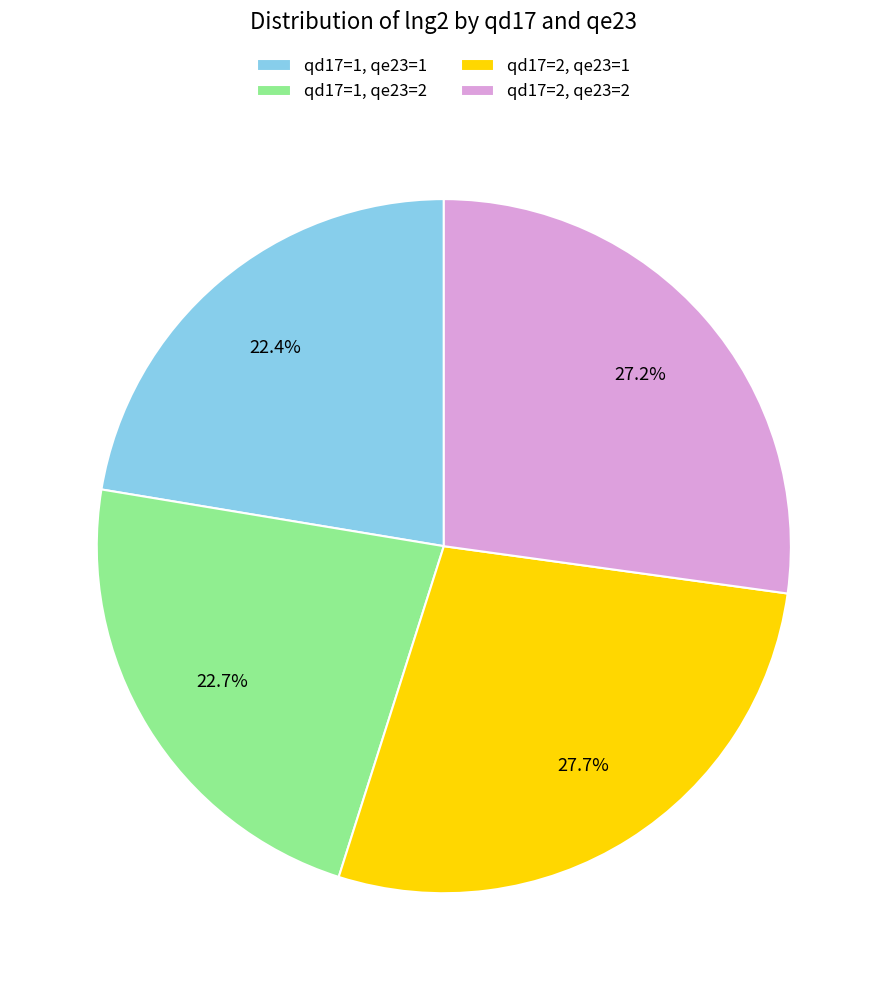

Which slice is the largest?

qd17=2, qe23=1